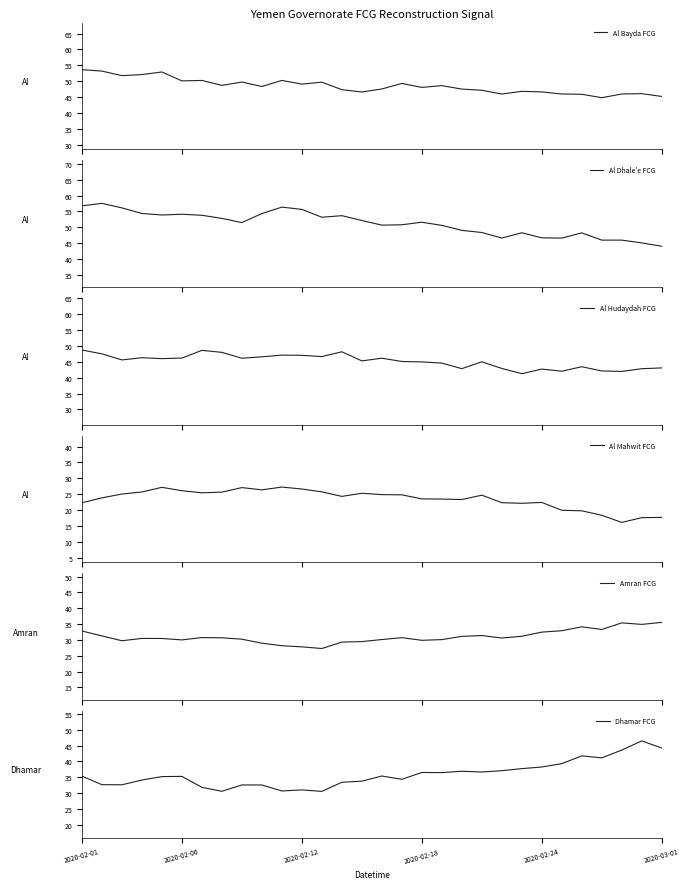

What is the lowest value of the Al Bayda FCG series?

44.8